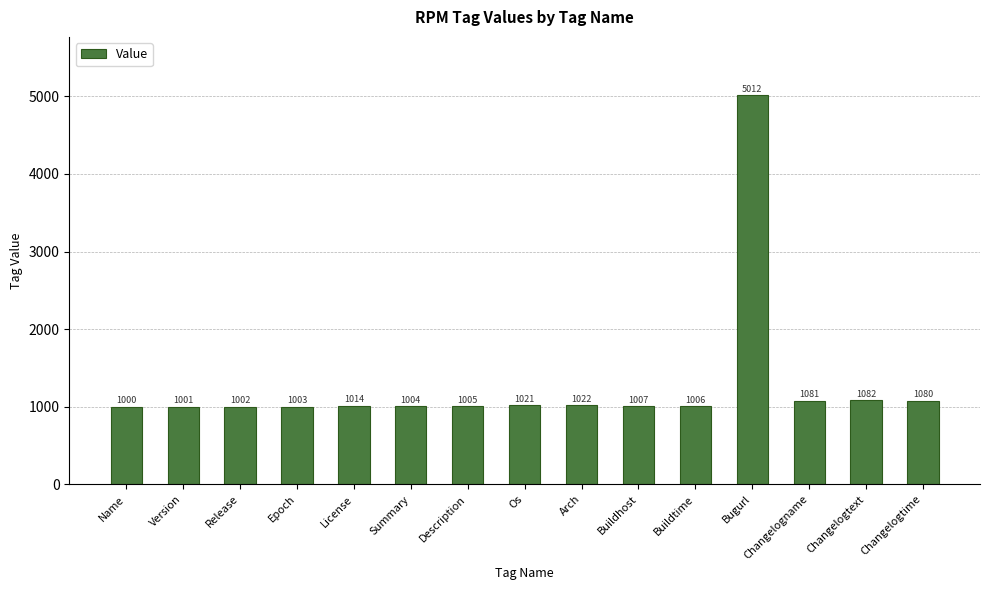

At which label is the value closest to 3006?

Changelogtext